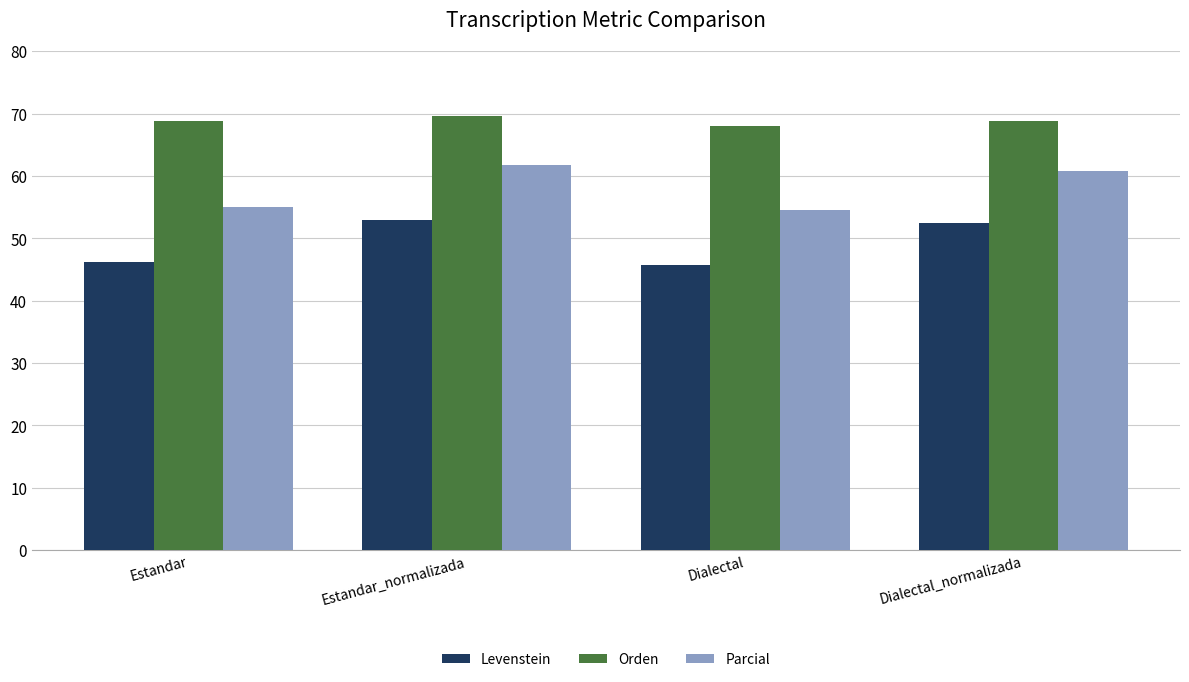

The value of Orden at Dialectal is 98.6. True or false?

False